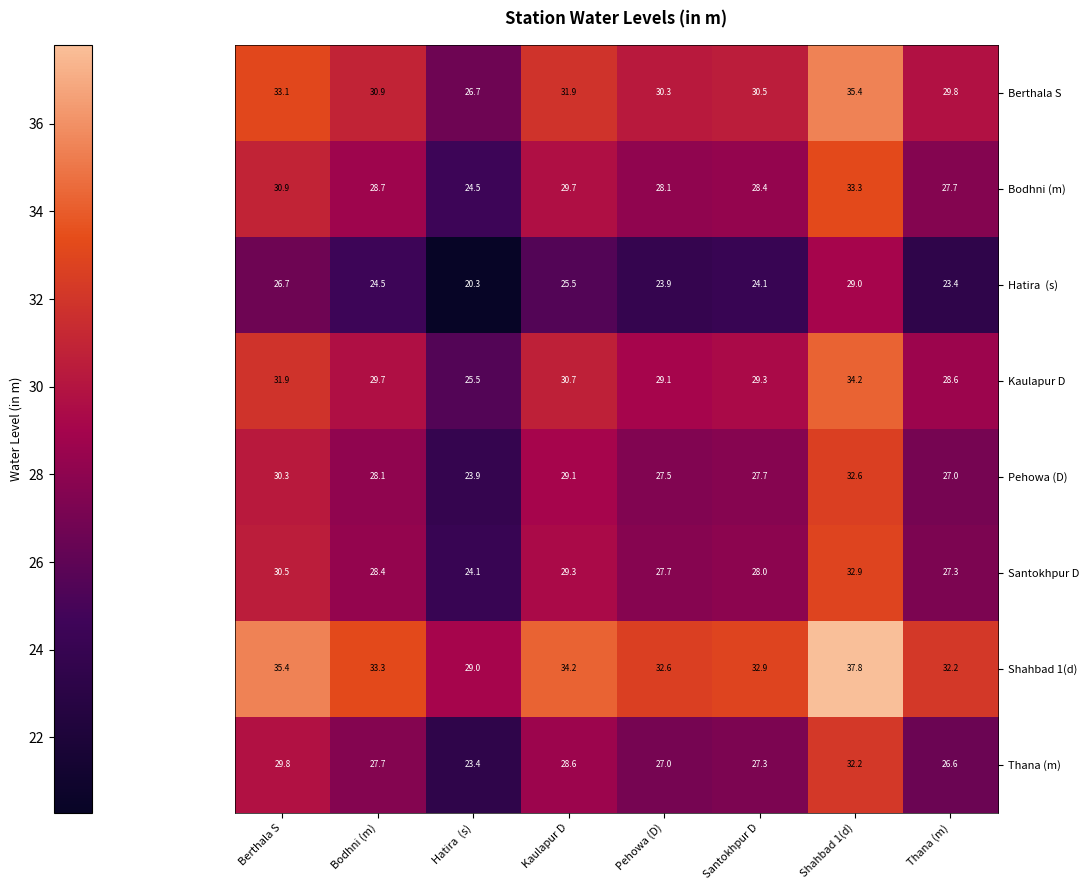

Is it true that Berthala S equals 29.8 at Thana (m)?

True